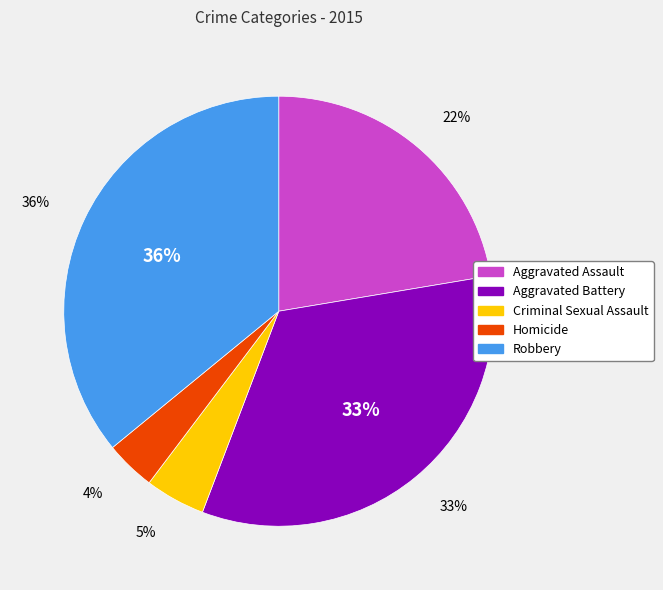

Do Criminal Sexual Assault and Aggravated Assault together represent more than half of the pie?

No